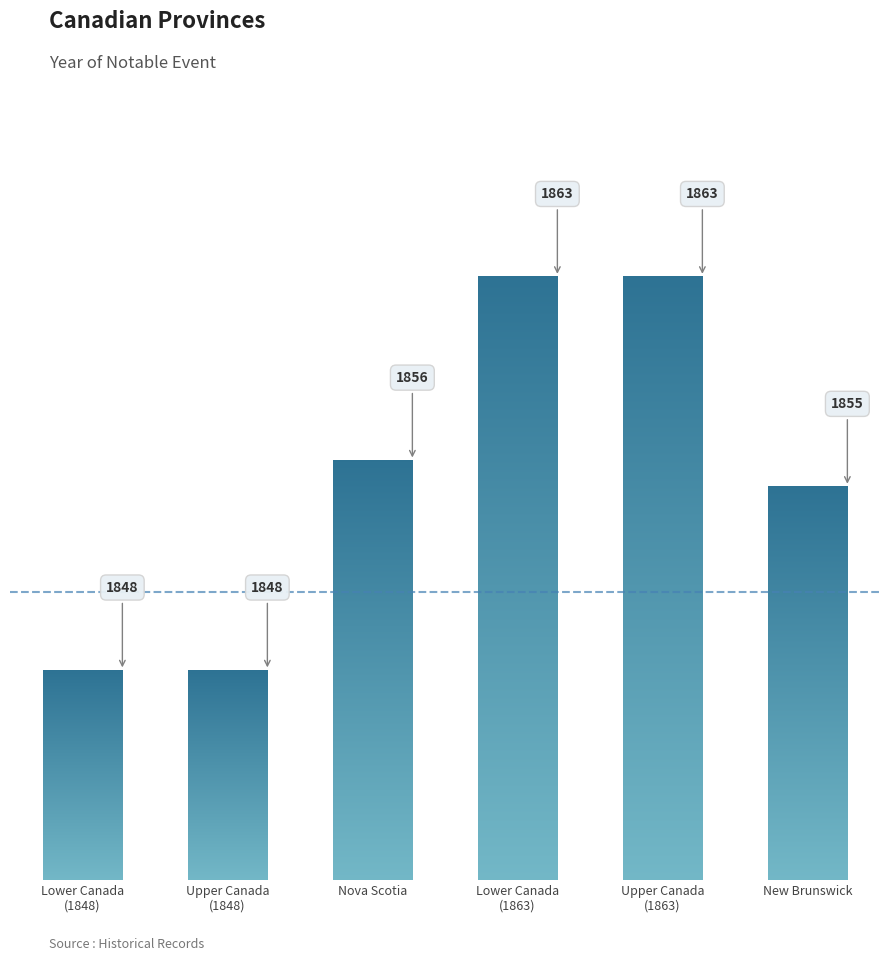

Where is the data nearest to the value 1855?

New Brunswick